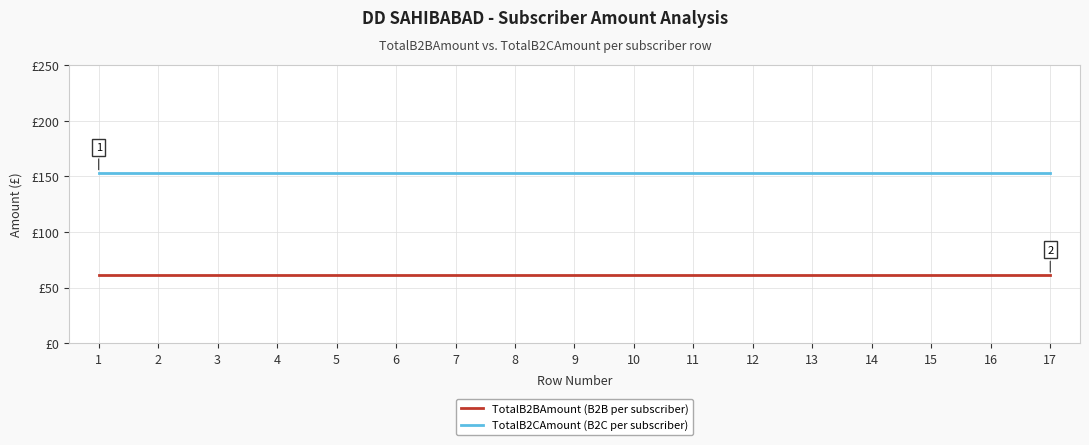

The TotalB2BAmount series shows 37.1 at 2. True or false?

False